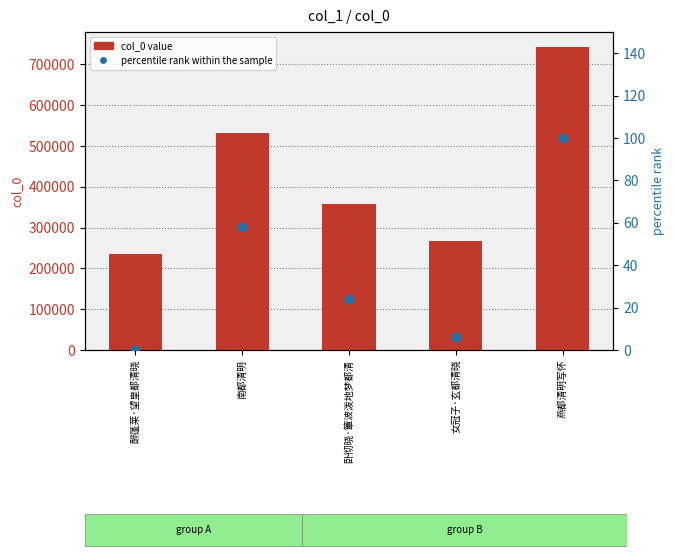

Is the value of percentile rank within the sample at 卧彻晓·簟波泼地梦都清 greater than the value of col_0 value at 女冠子·玄都清晓?

No